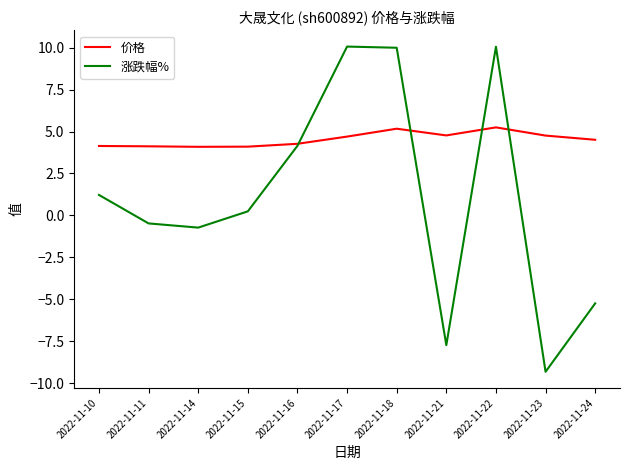

In 价格, how many points are higher than both neighbors (excluding endpoints)?

2